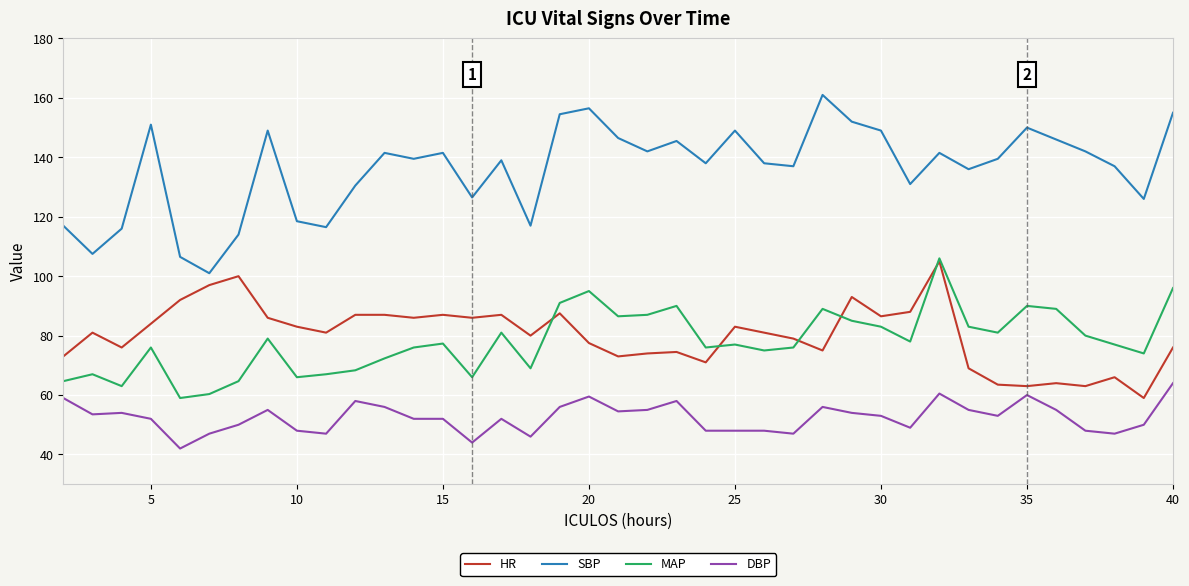

True or false: SBP and HR intersect in this chart.

False